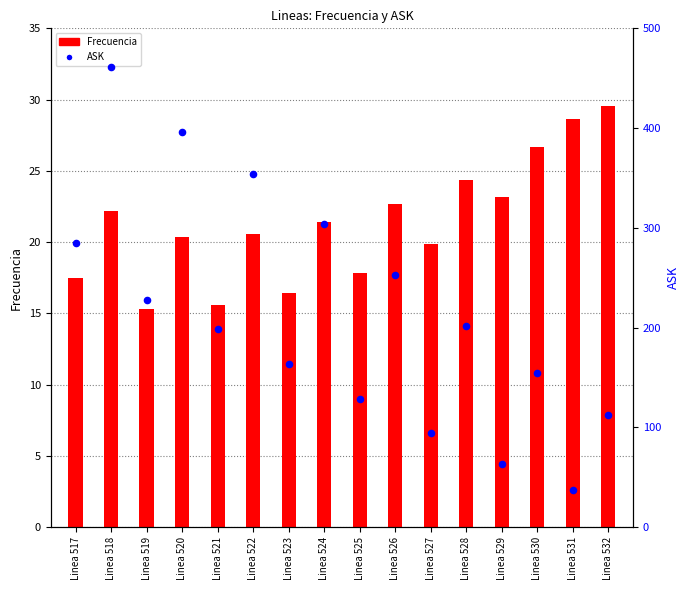

Approximately how many times larger is the value at Linea 521 compared to Linea 522?

0.6